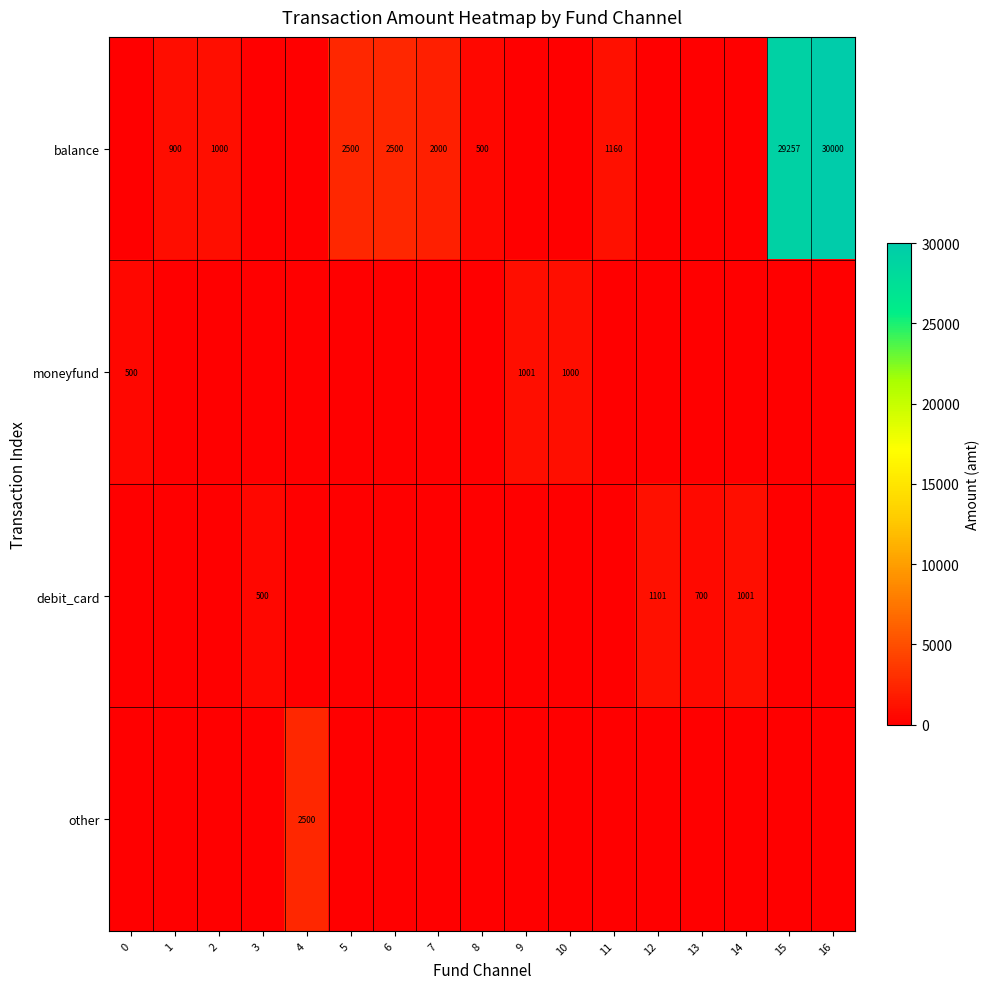

The value of balance at 1 is 900. True or false?

True